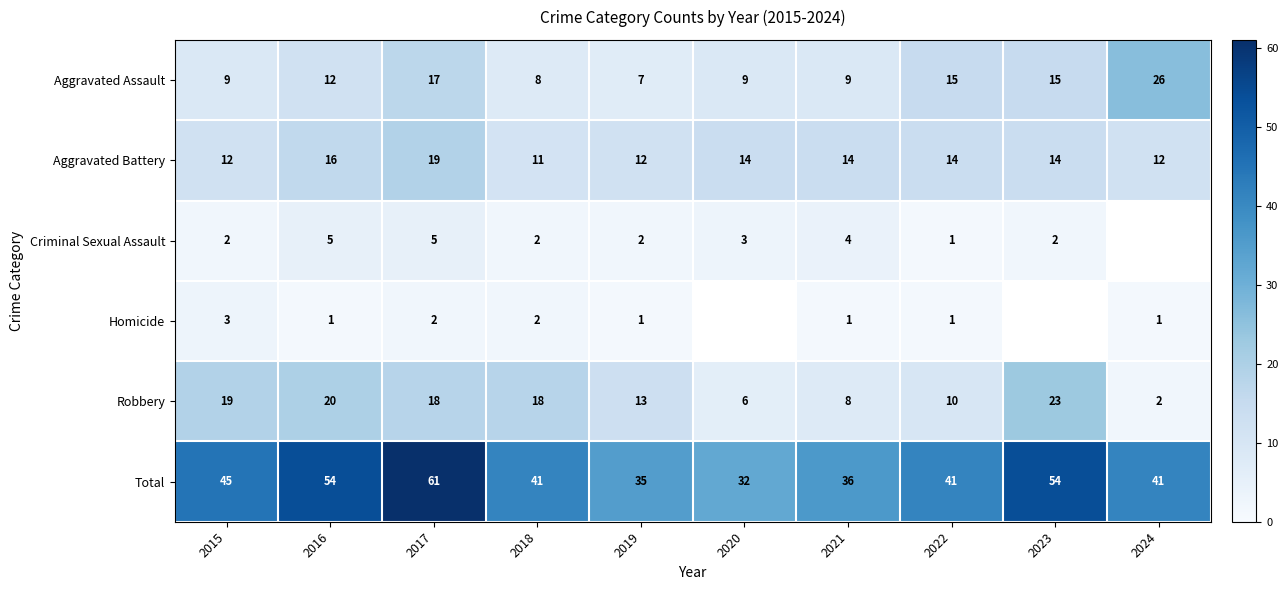

How many values in the Robbery series are below 18?

5